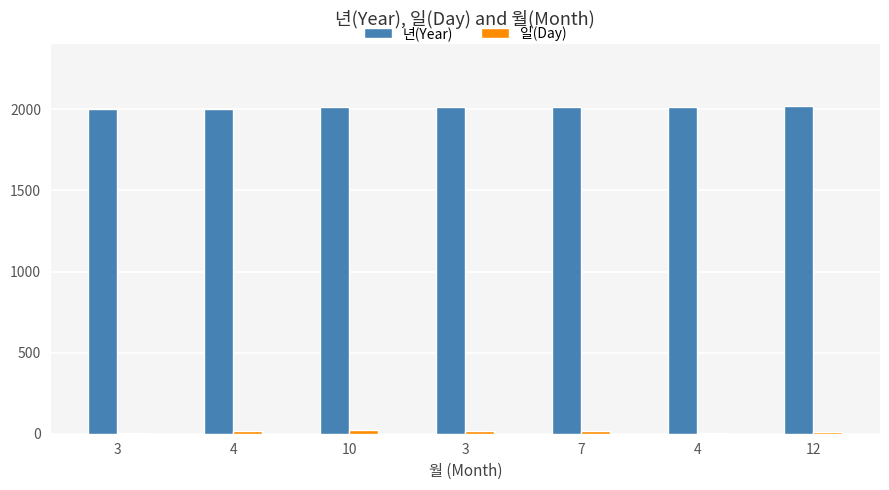

At how many categories does at least one series exceed 1896?

7